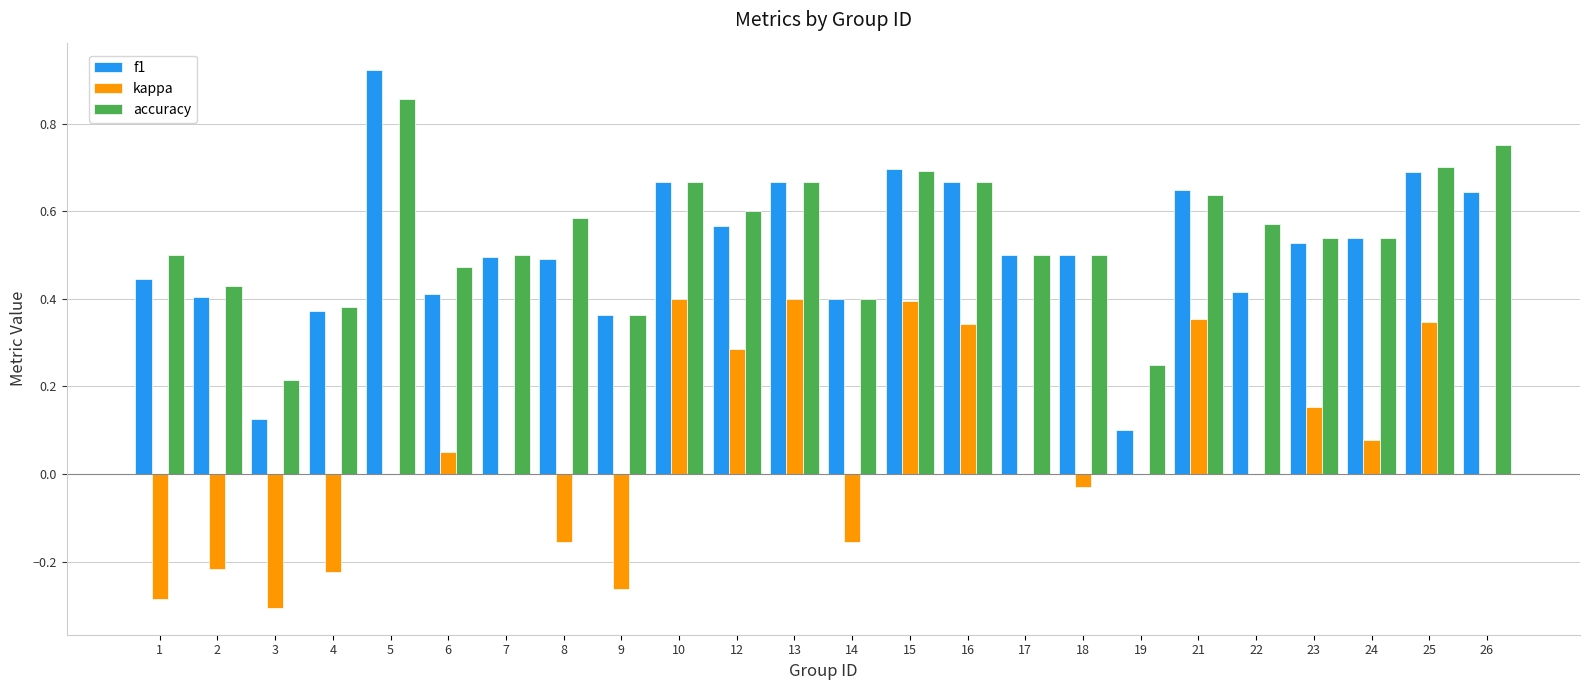

Which series changed the most between 5 and 6?

f1